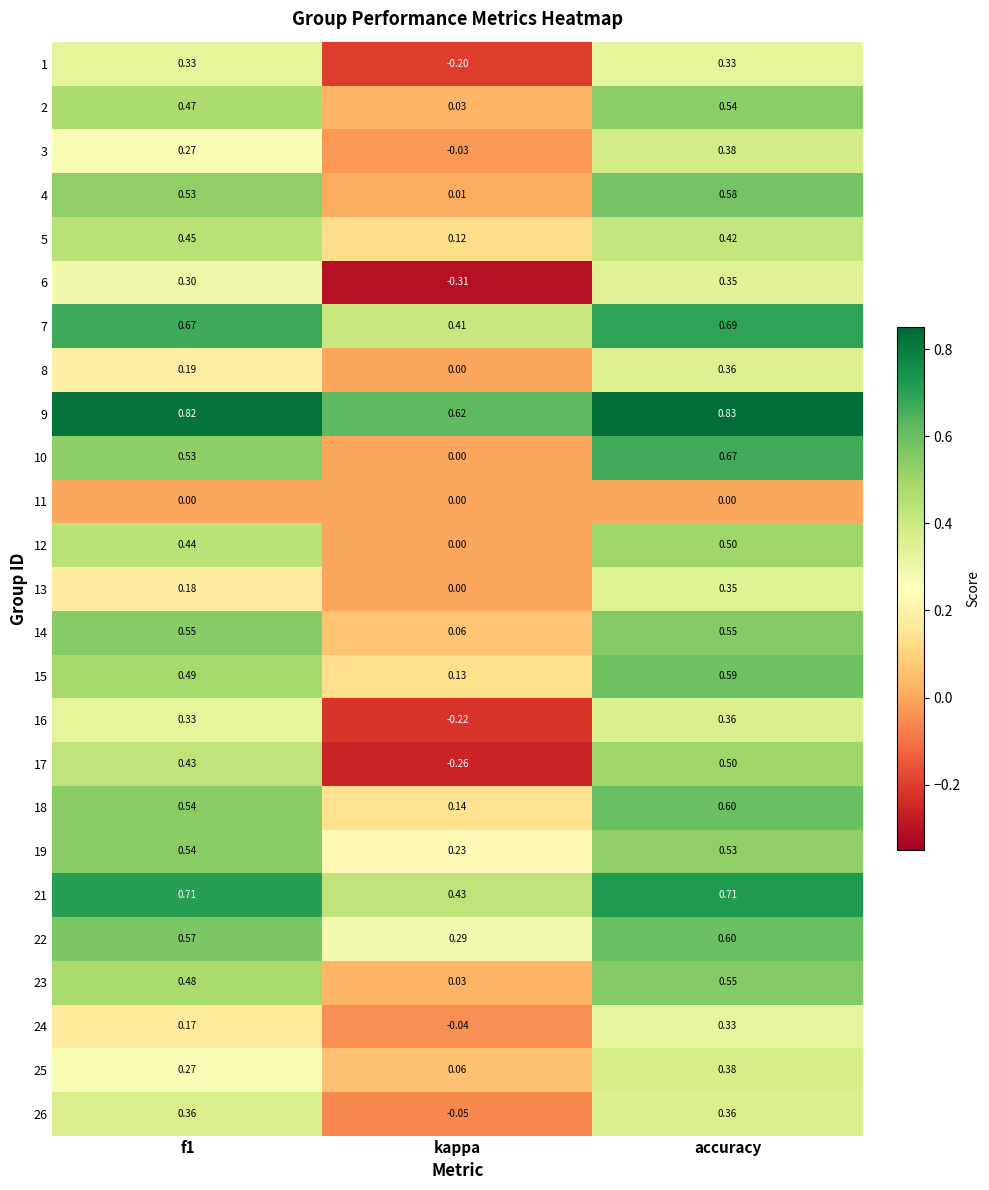

Which category has the highest value in the 12 series?

accuracy